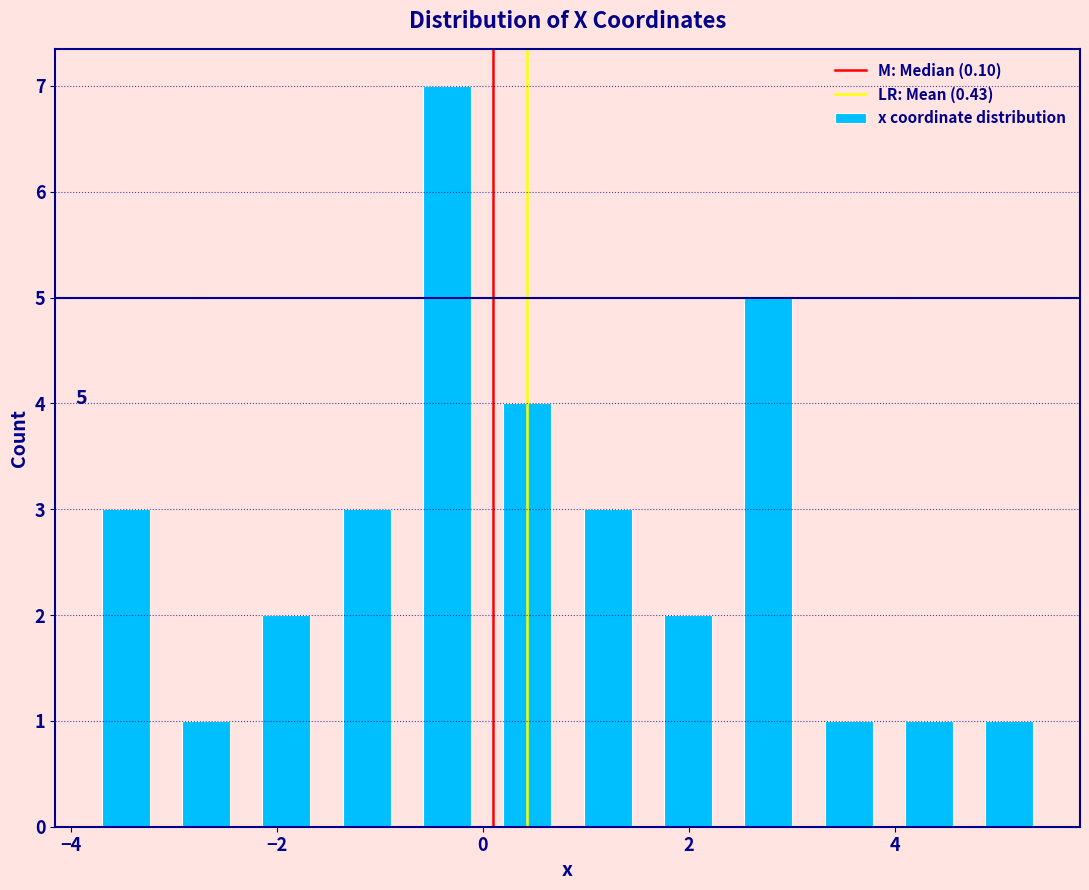

Read against the x-axis, roughly where is the centre of the tallest bar?

-0.4